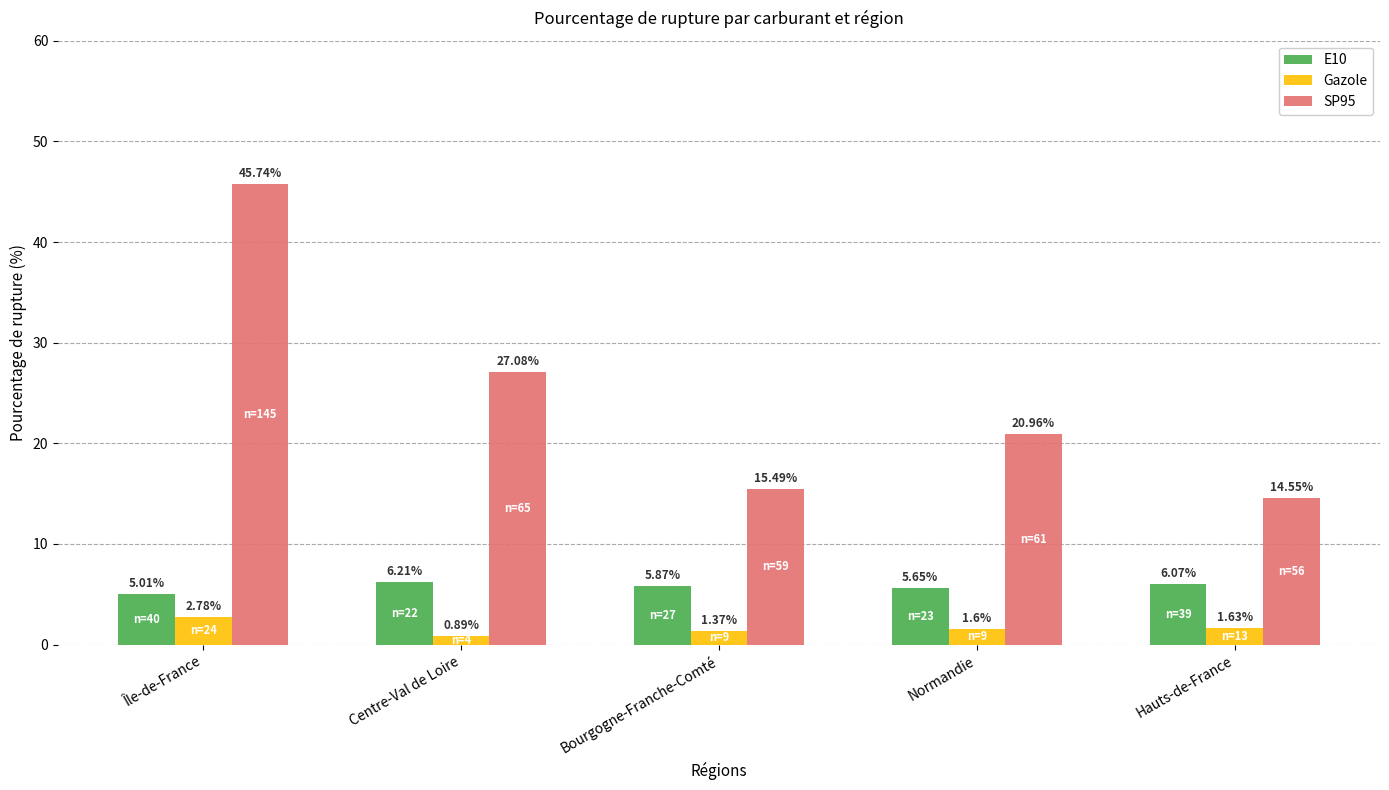

What is the label of the 5th bar from the left?

Hauts-de-France